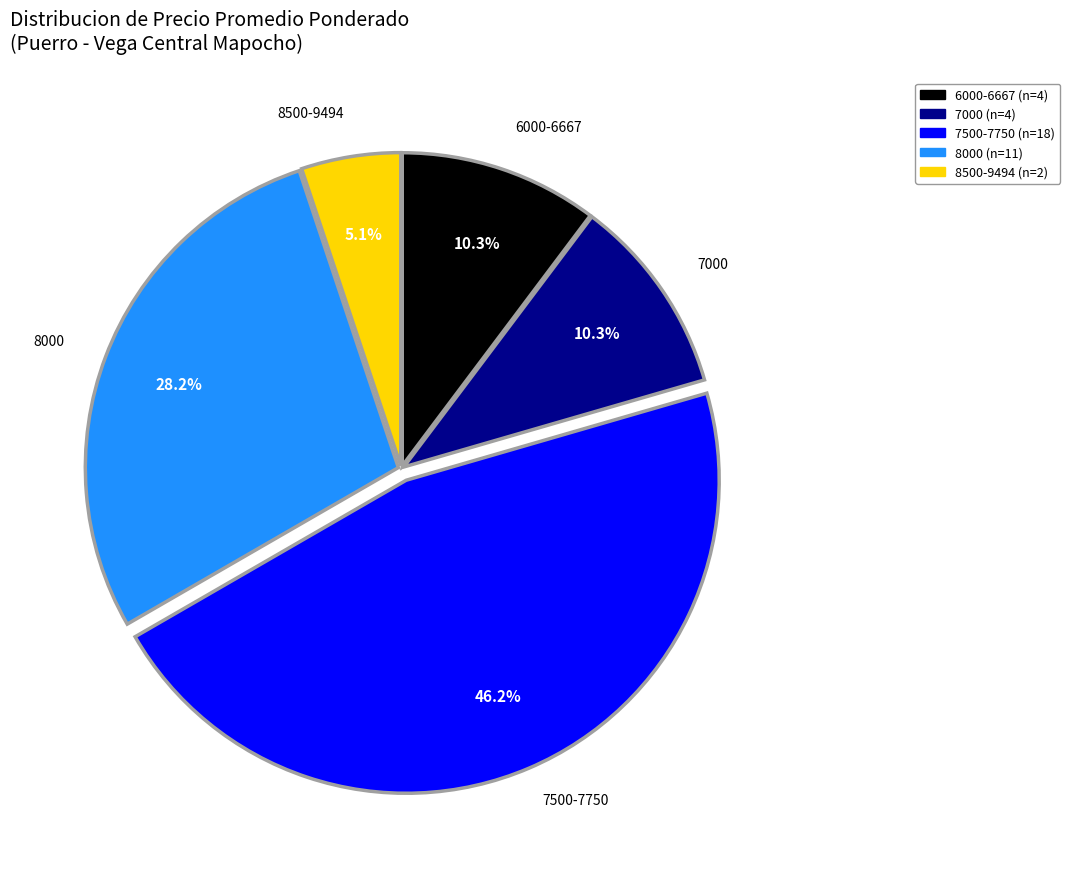

Is there any slice that represents more than half of the pie?

No